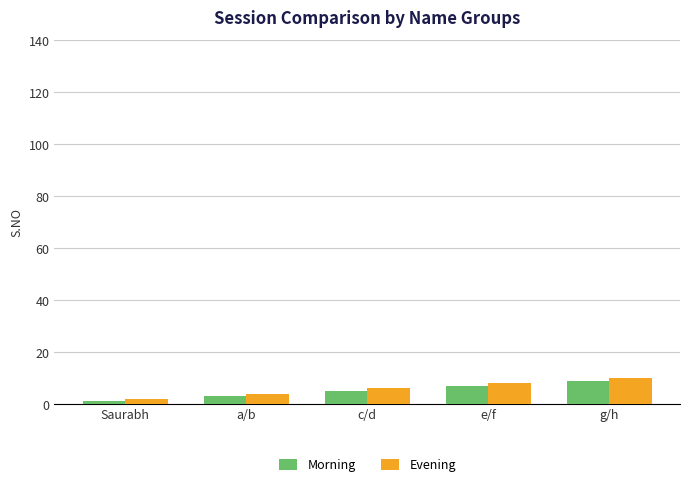

The Morning series shows 5 at c/d. True or false?

True